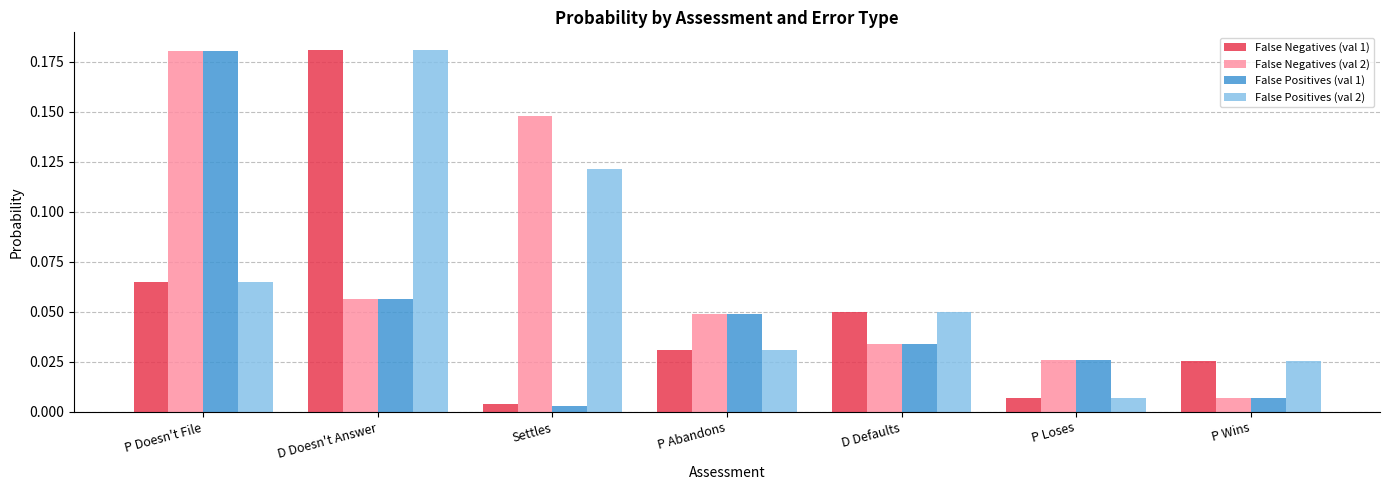

At which category is the sum across all series the highest?

P Doesn't File